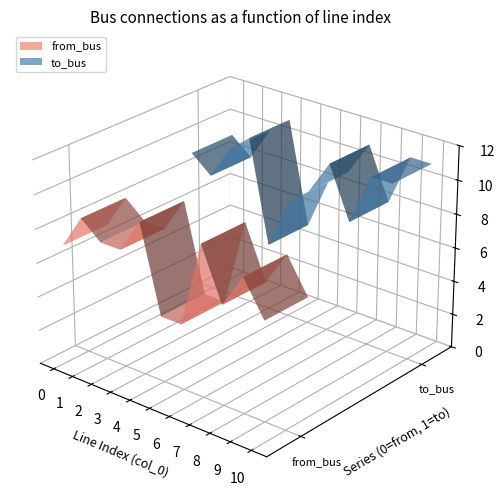

Reading right to left, list all the values displayed in this chart.

from_bus: 10=7	9=9	8=7	7=10	6=5	5=5	4=10	3=8	2=8	1=9	0=7
to_bus: 10=11	9=11	8=8	7=11	6=9	5=8	4=5	3=11	2=10	1=8	0=9